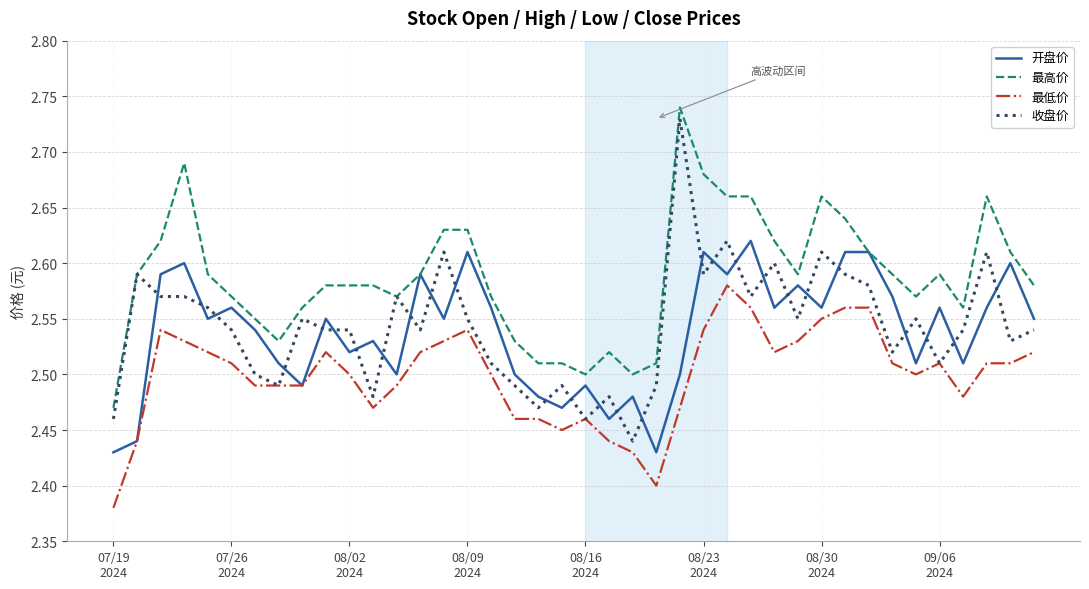

True or false: 最低价 and 最高价 cross at least once.

False